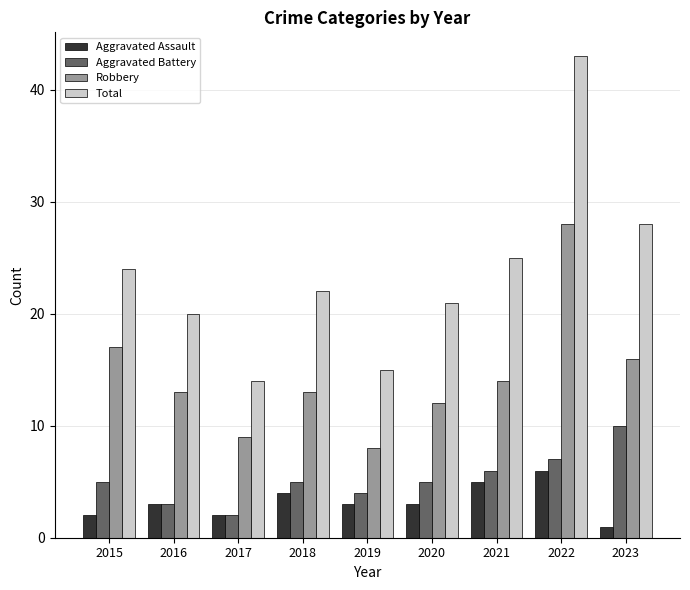

How many categories are shown in the chart?

9